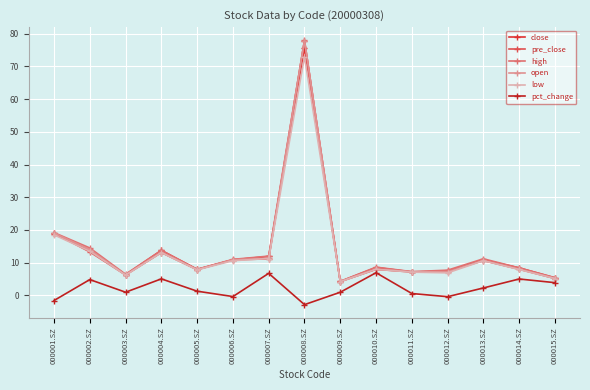

True or false: pre_close and close intersect in this chart.

True